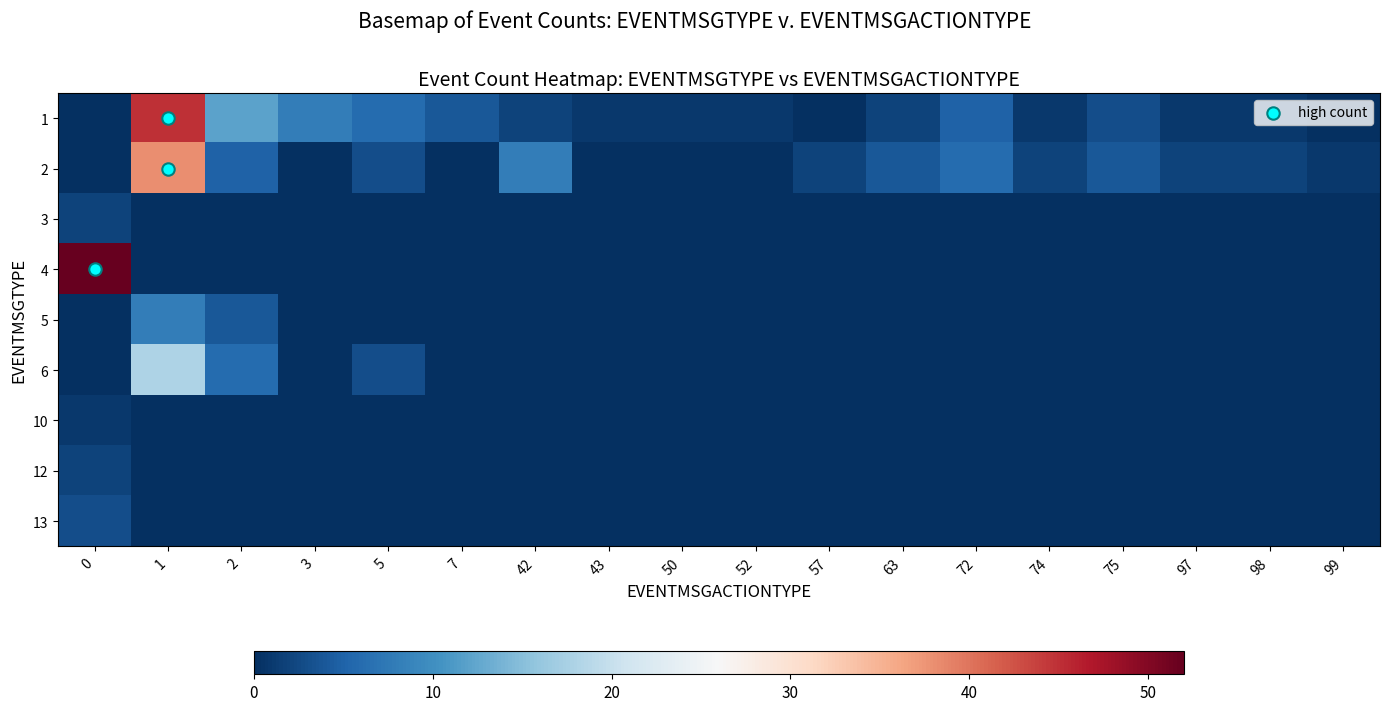

What is the average value of the 5 series?

1